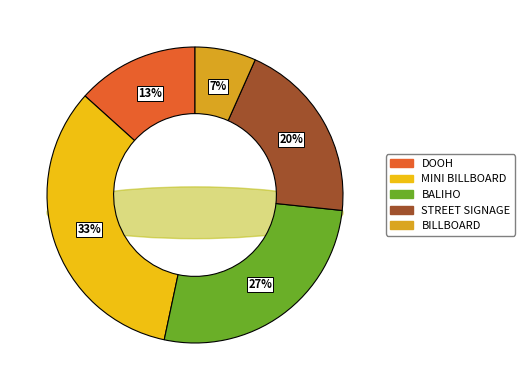

True or false: STREET SIGNAGE accounts for 7% of the total.

False